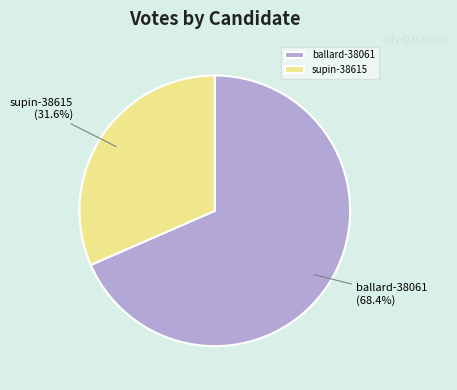

Does ballard-38061 represent more than half of the total?

Yes